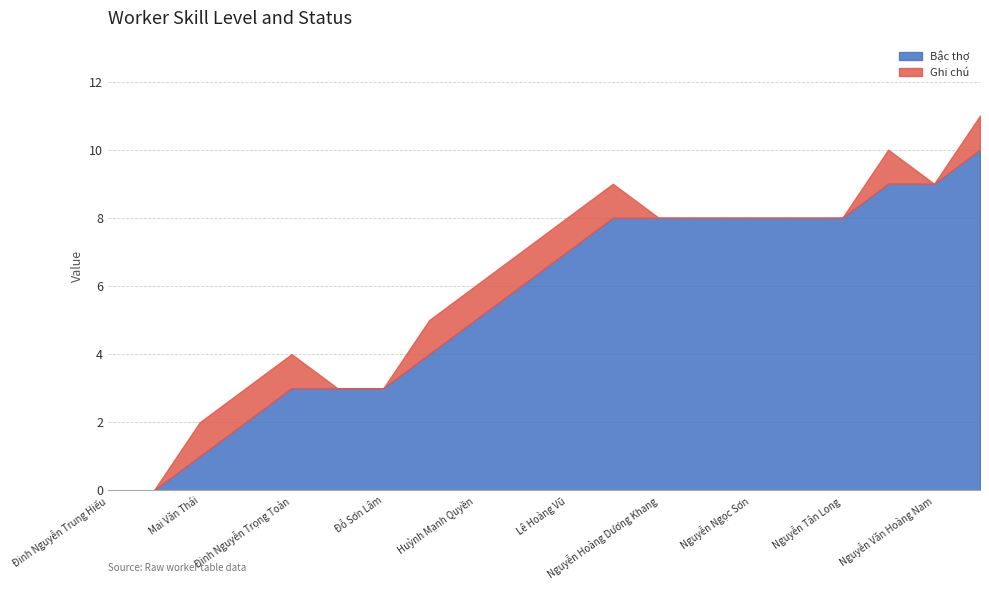

Does the chart display data point markers on the line(s)?

No